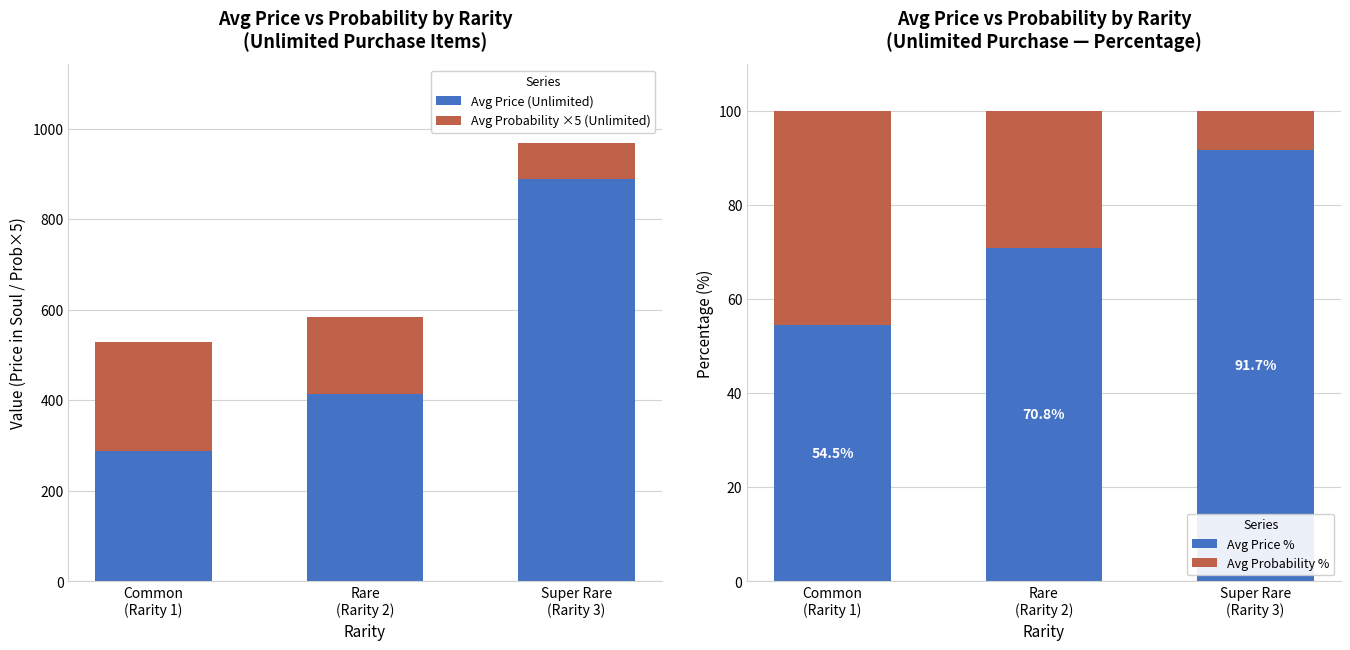

Is it true that Avg Probability % equals 29.2 at Rare
(Rarity 2)?

True